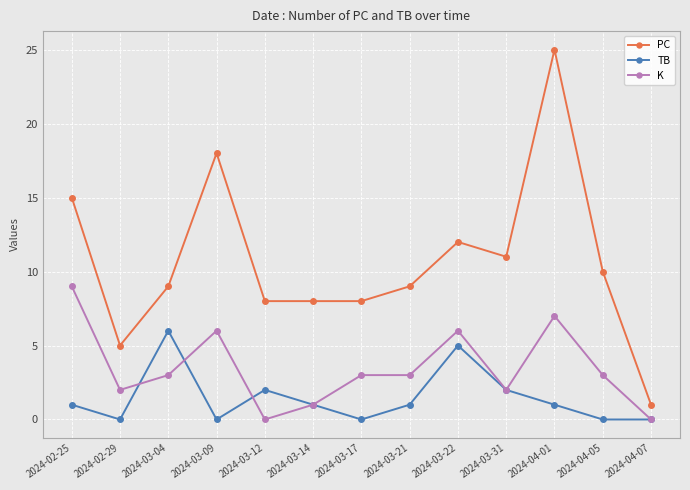

At which category is the sum across all series the highest?

2024-04-01